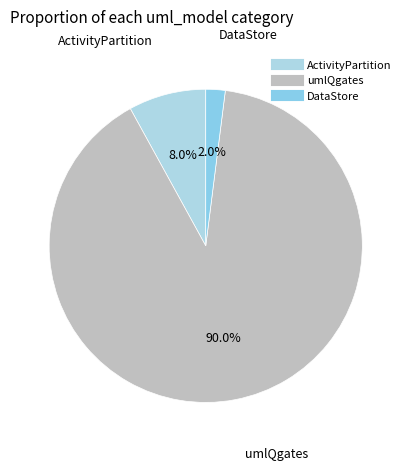

Does DataStore represent more than half of the total?

No